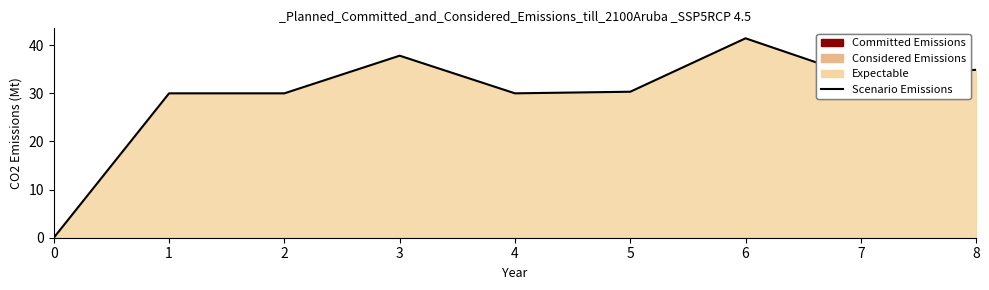

Reading left to right, transcribe all the data shown in this chart.

0=0.0	1=30.0	2=30.0	3=37.8	4=30.0	5=30.3	6=41.4	7=33.3	8=34.9